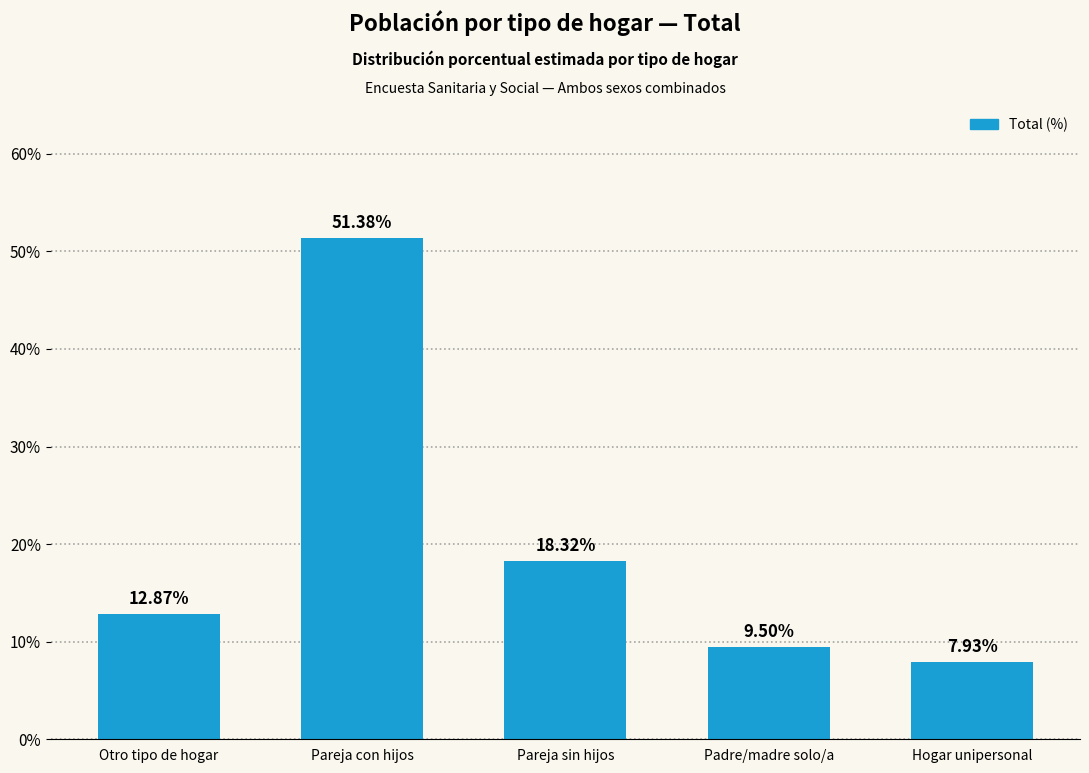

Count the number of categories in the chart.

5